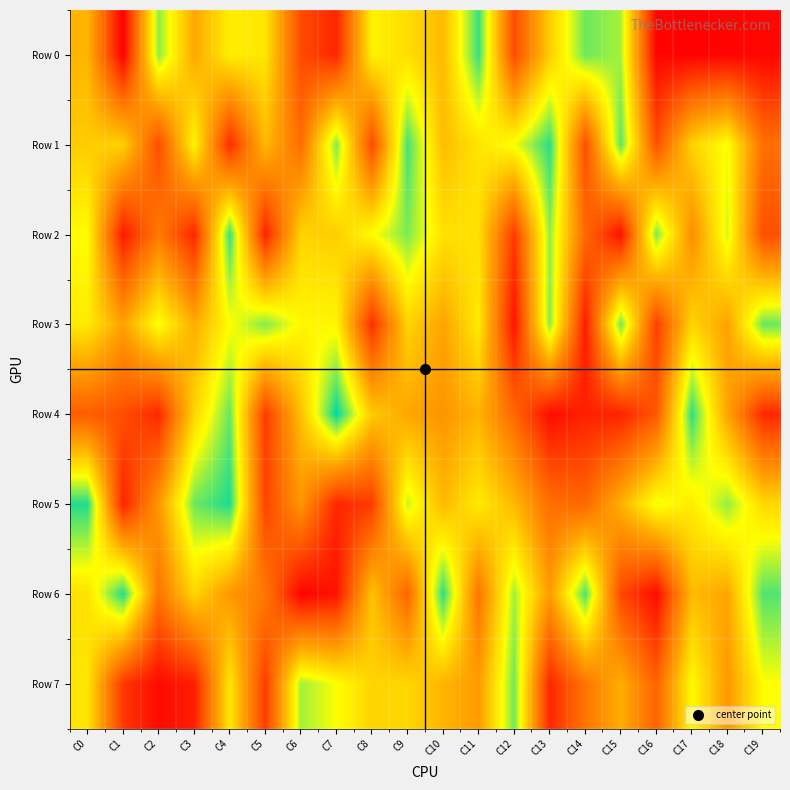

At how many categories does at least one series exceed 293255?

20